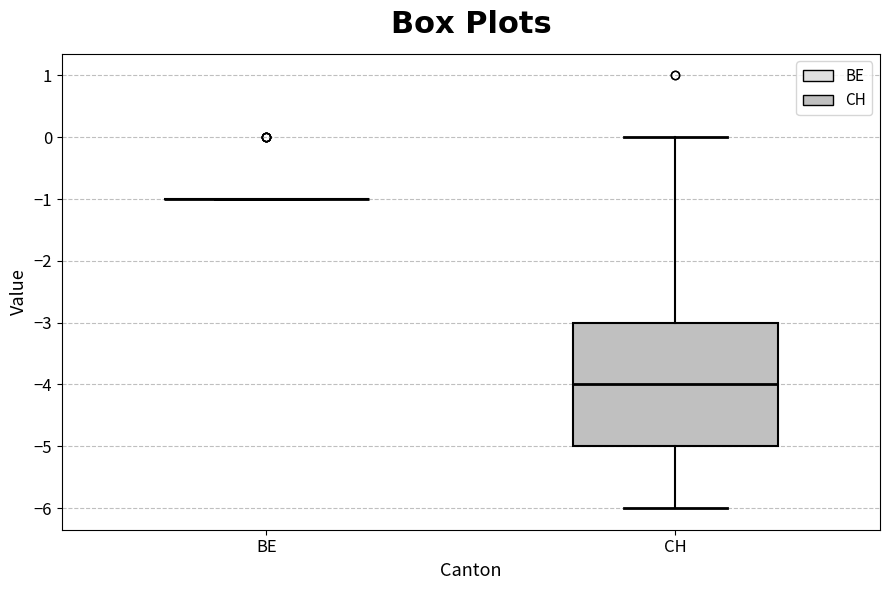

Which box is the tallest, from its lower edge to its upper edge?

CH